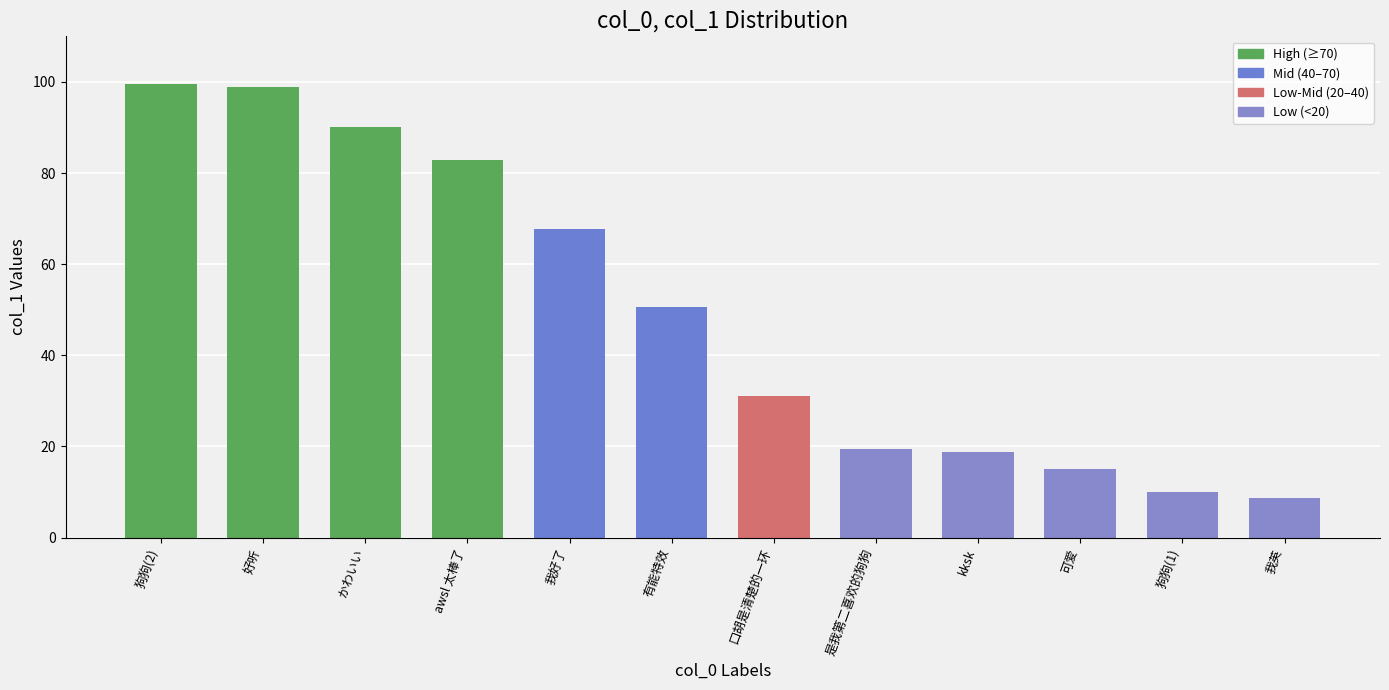

How many values are below 50?

6